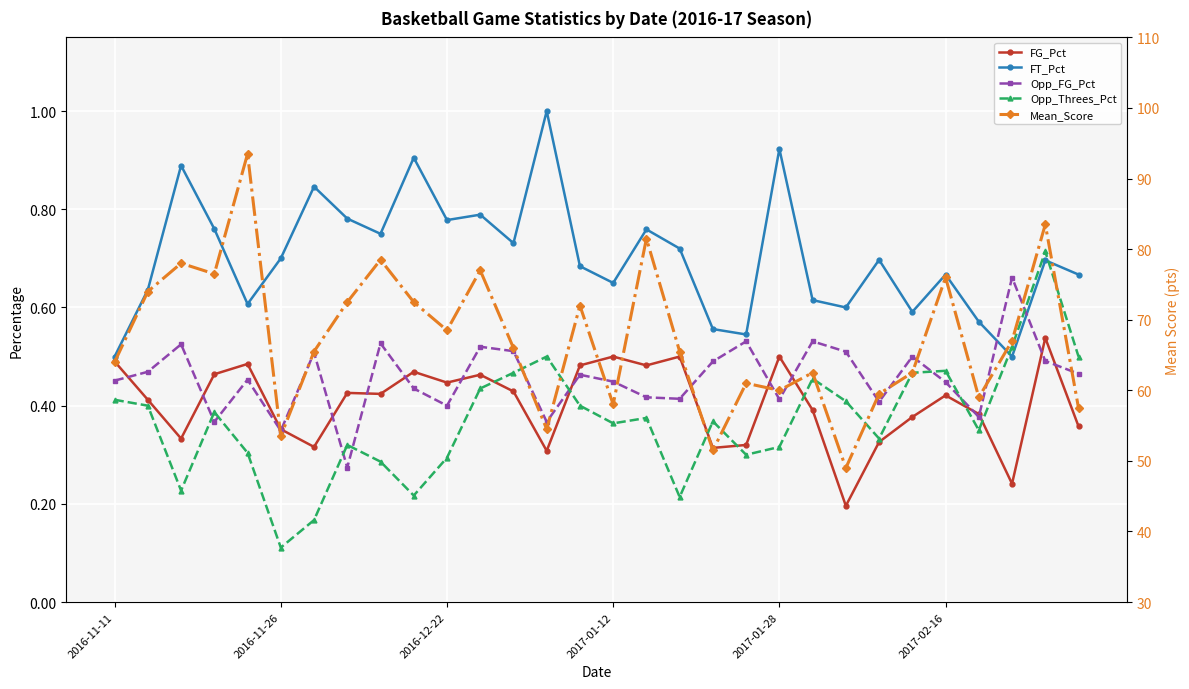

How many Opp_FG_Pct values are between 0 and 1?

30